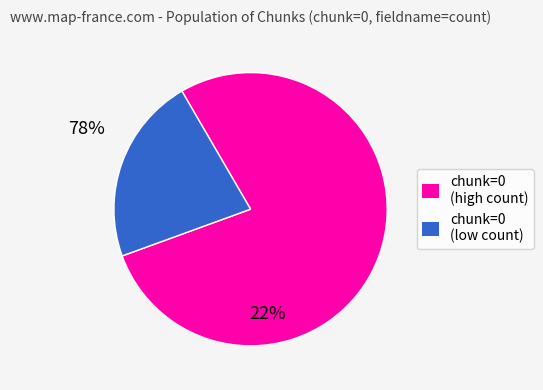

Does any single category account for the majority?

Yes